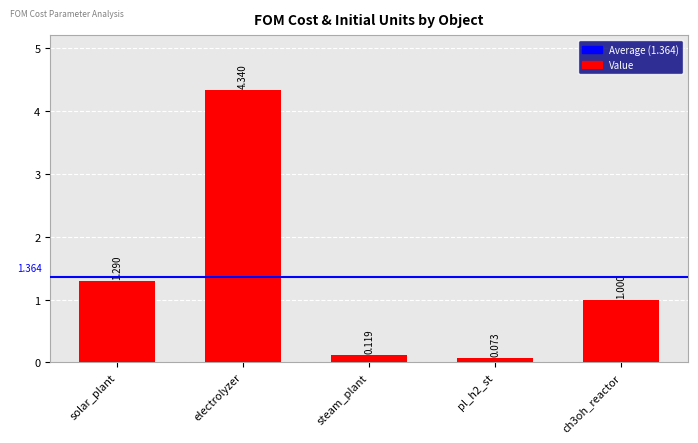

What is the sum of all values?

6.8